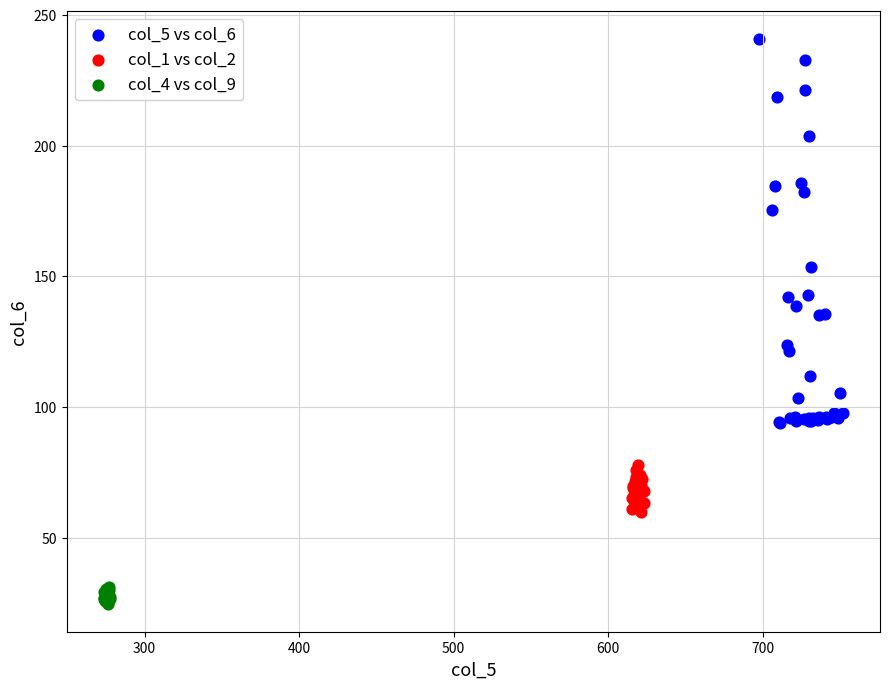

Which series contains the lowest Y value?

col_4 vs col_9